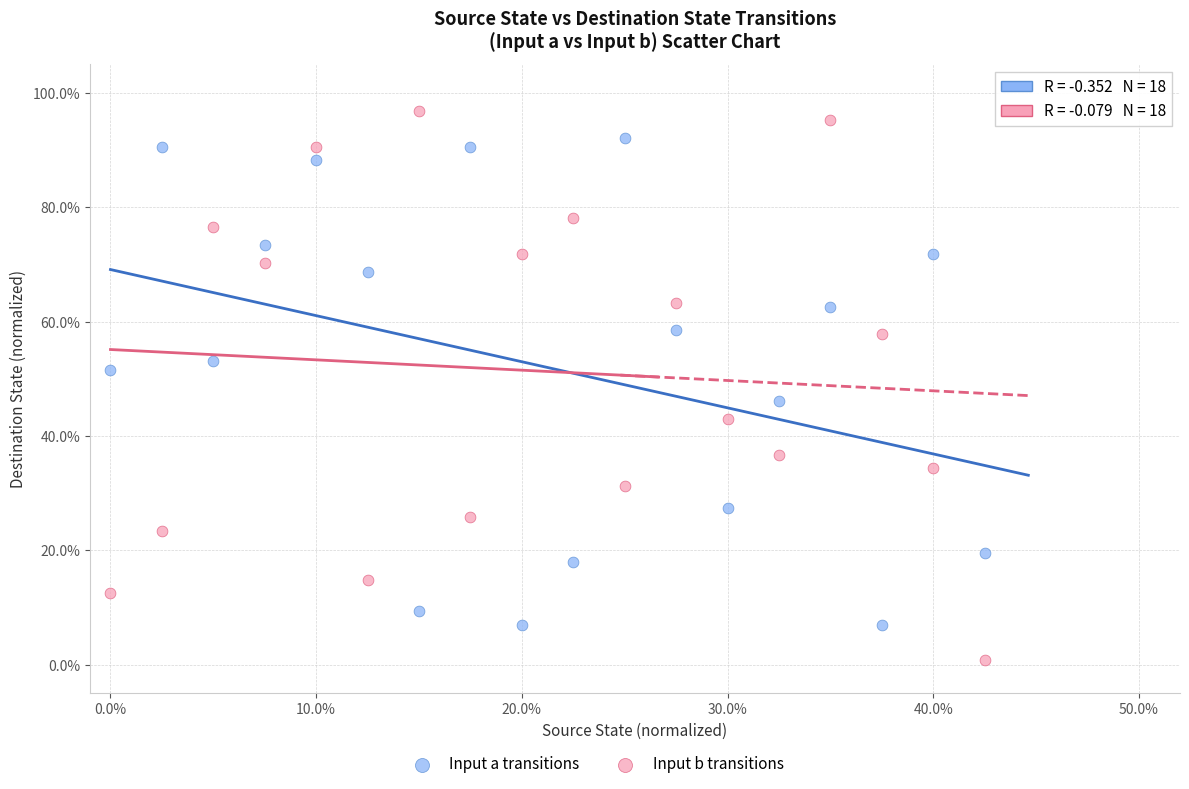

Which series reaches the maximum Y coordinate?

Input b transitions